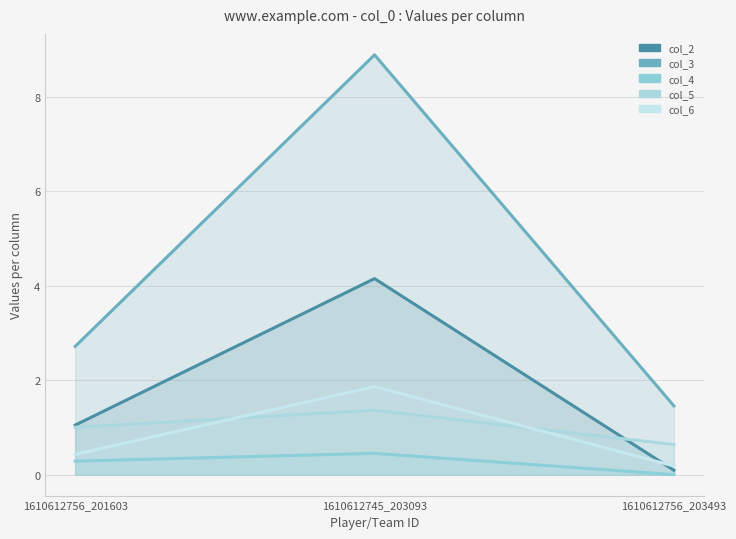

Which series changed the most between 1610612745_203093 and 1610612756_203493?

col_3